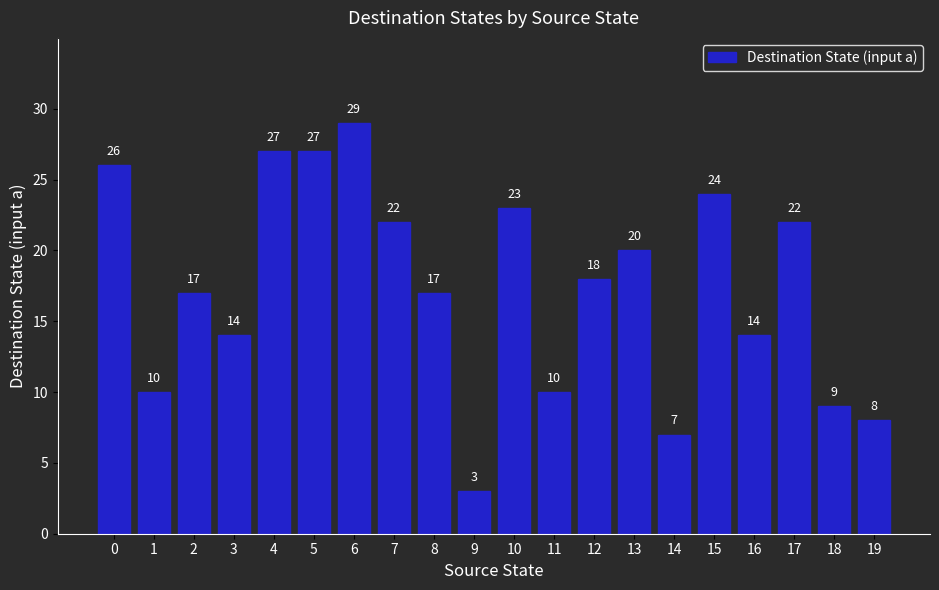

How many bars are there in total?

20